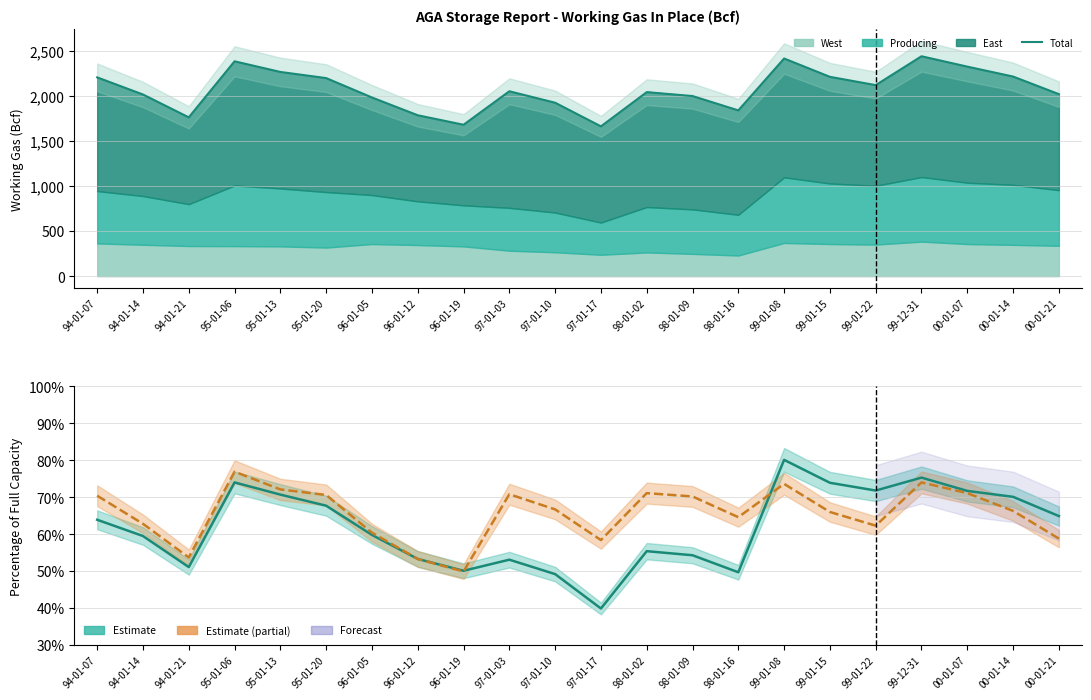

What is the value of the Pct Producing point at the 20th from the left?

0.7